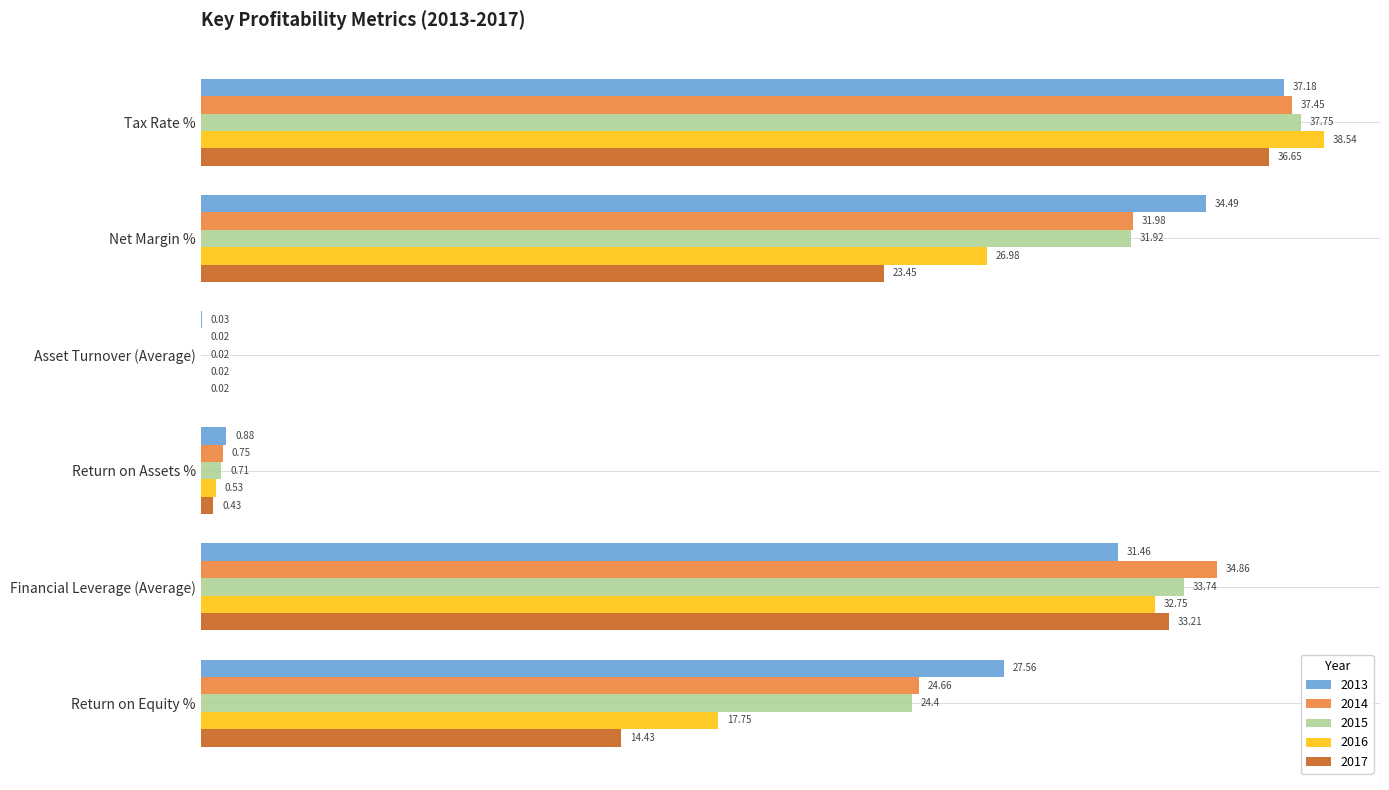

What is the spread (max minus min) of values at Tax Rate %?

1.9